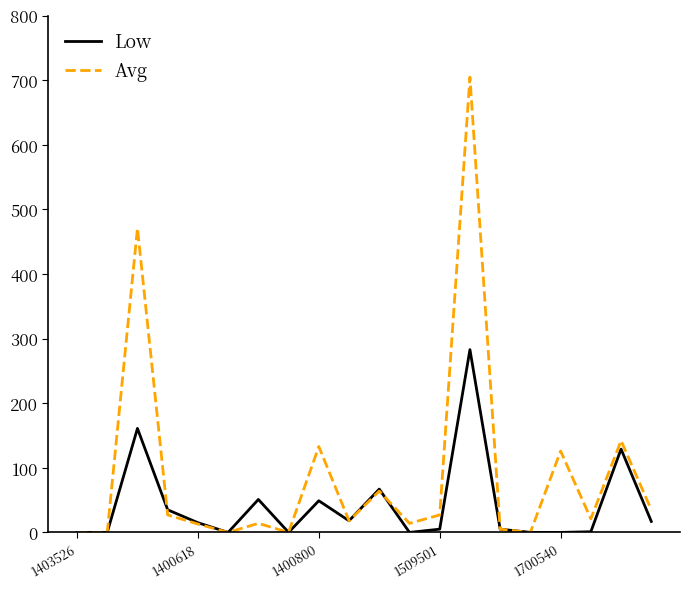

What is the maximum value for Low?

283